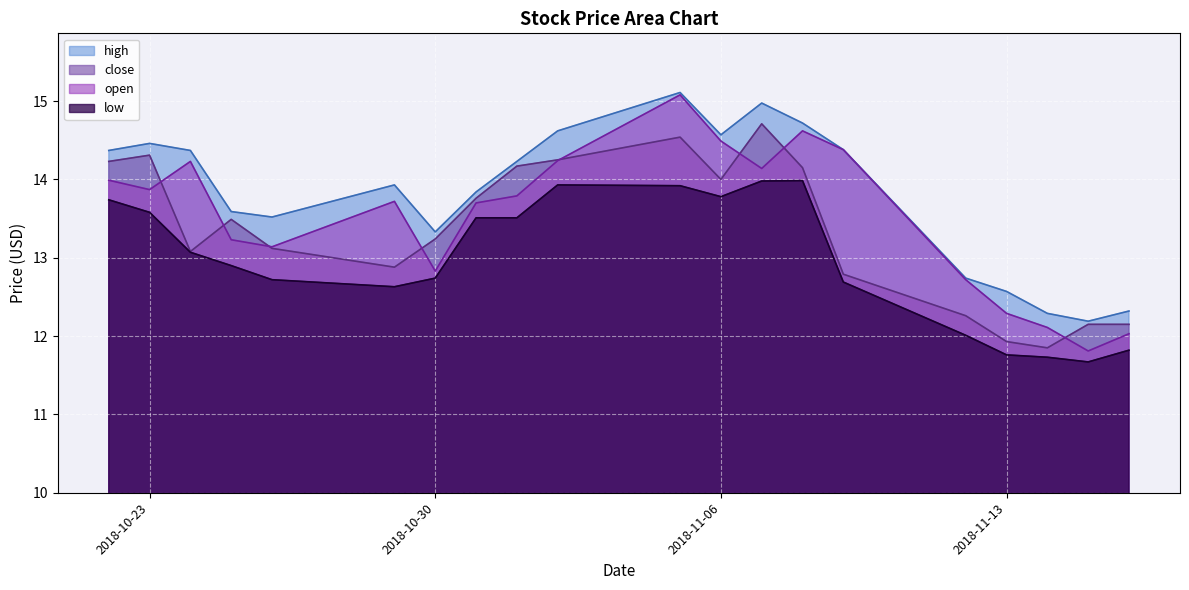

What is the value of the low point at the 11th from the left?

13.9